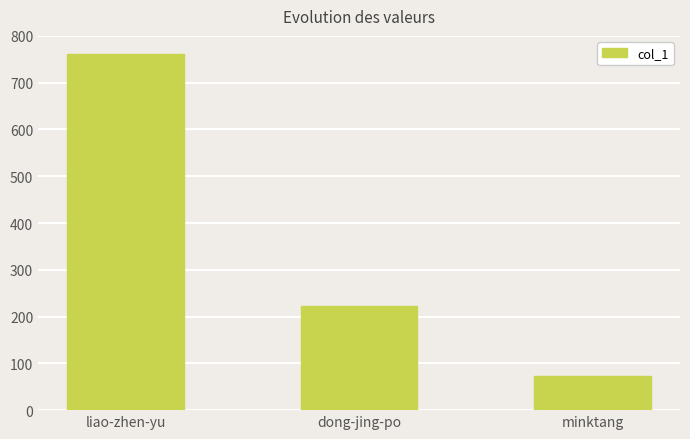

Does the chart contain any negative values?

No